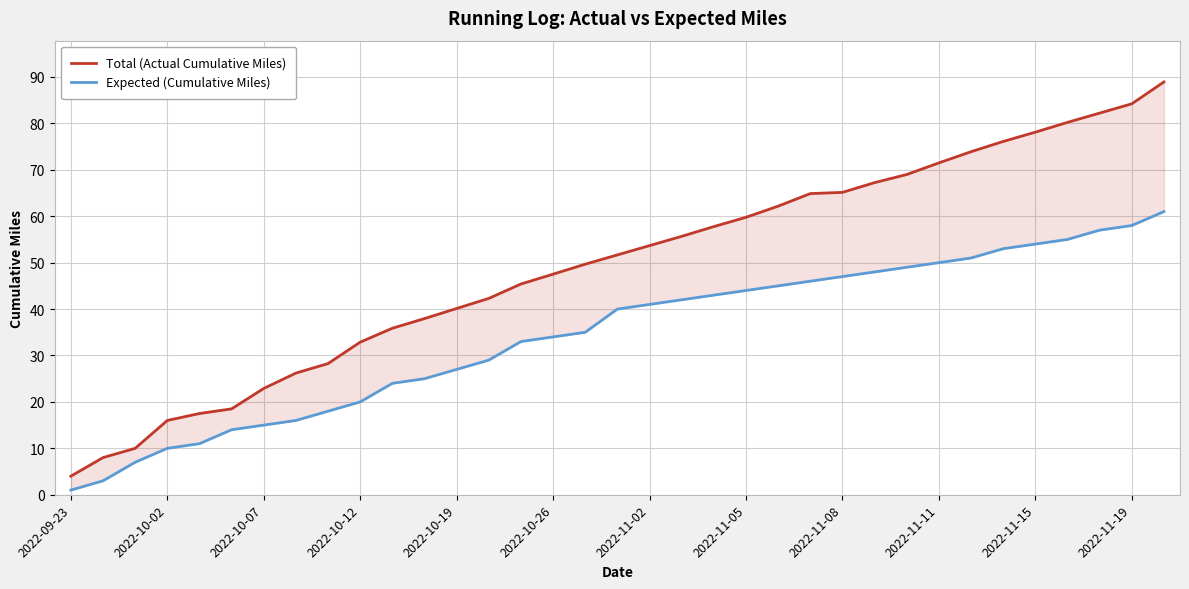

How many data points in Expected (Cumulative Miles) are less than 40?

17